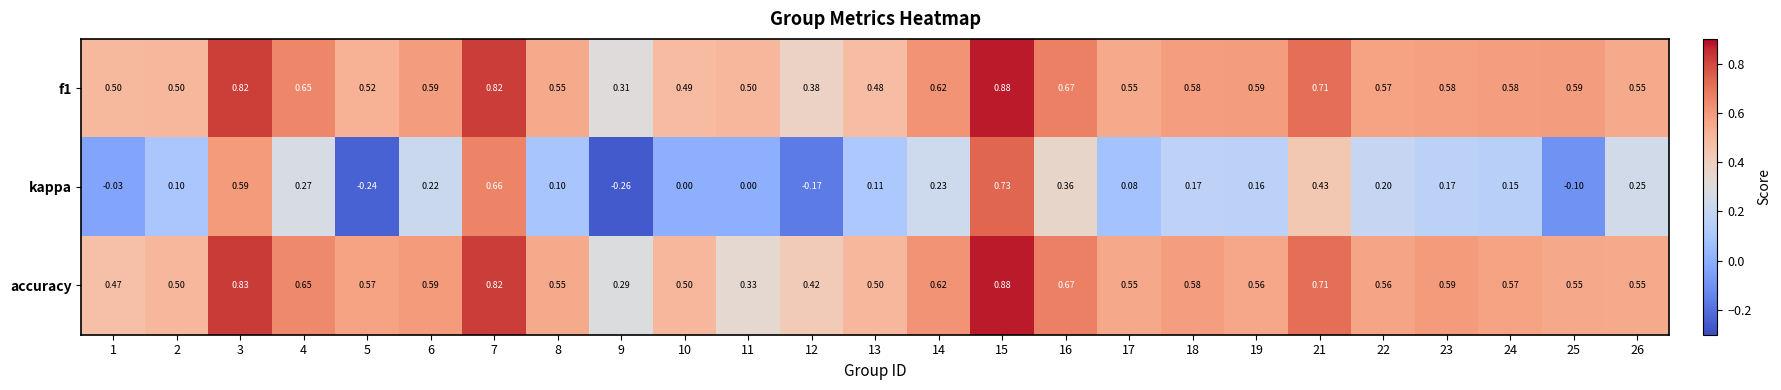

At which category is the sum across all series the highest?

15